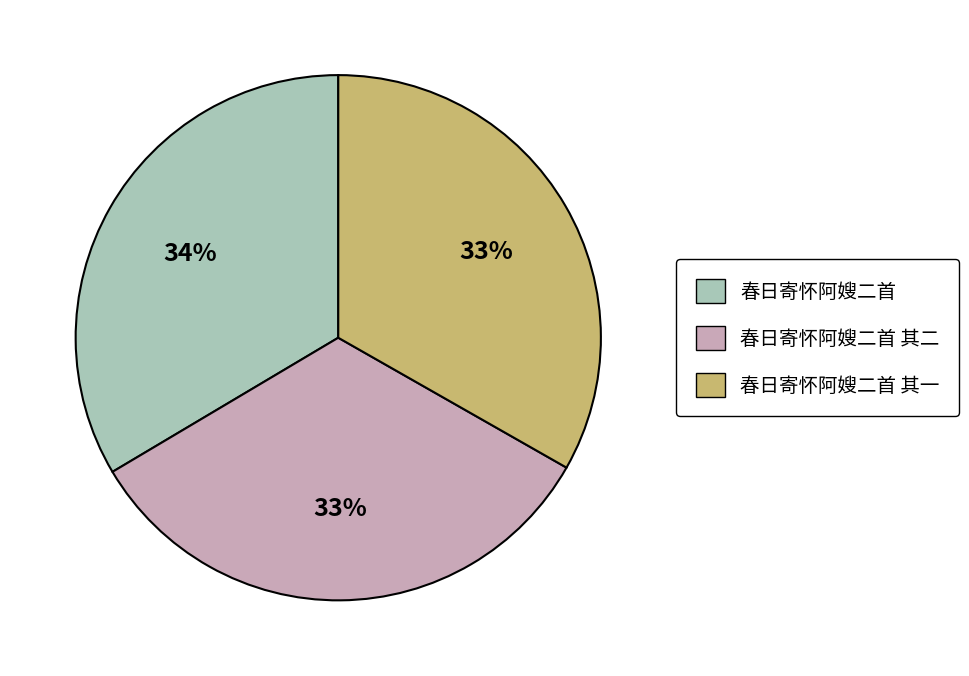

Combined, do 春日寄怀阿嫂二首 and 春日寄怀阿嫂二首 其二 account for over 50%?

Yes